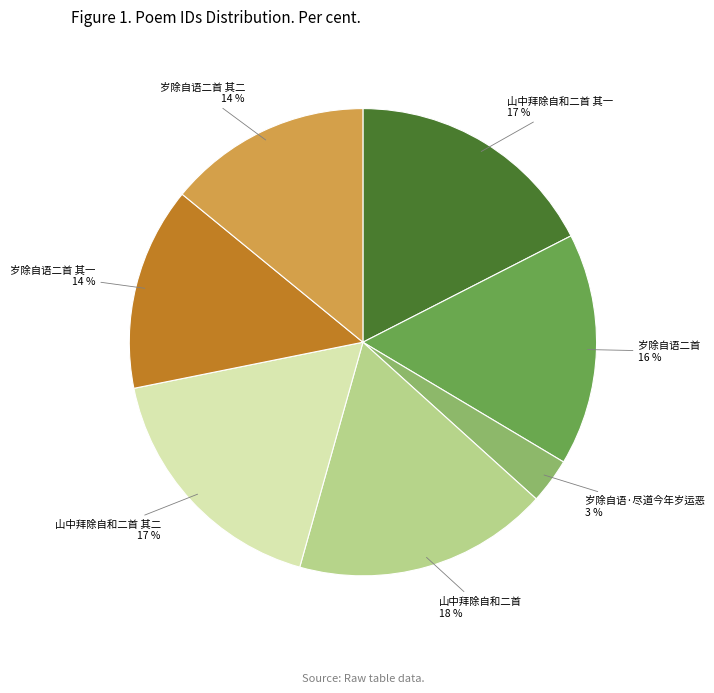

How many segments does this pie chart have?

7